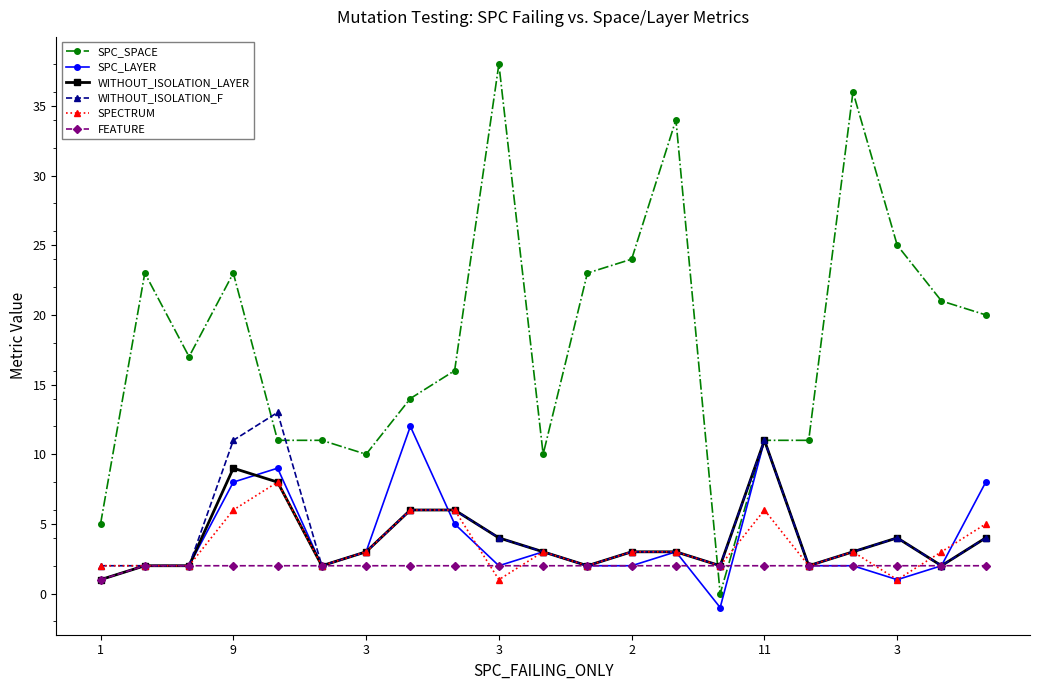

Which series has the largest range (max minus min)?

SPC_SPACE